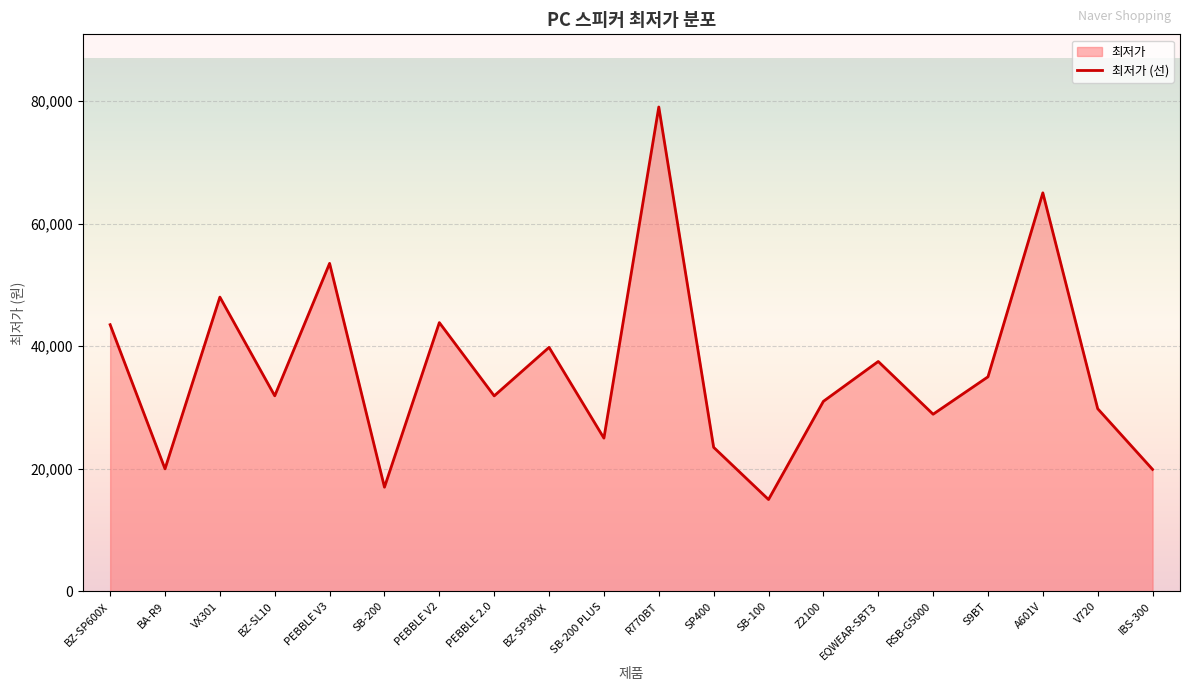

At which label does the data first exceed 31900?

BZ-SP600X